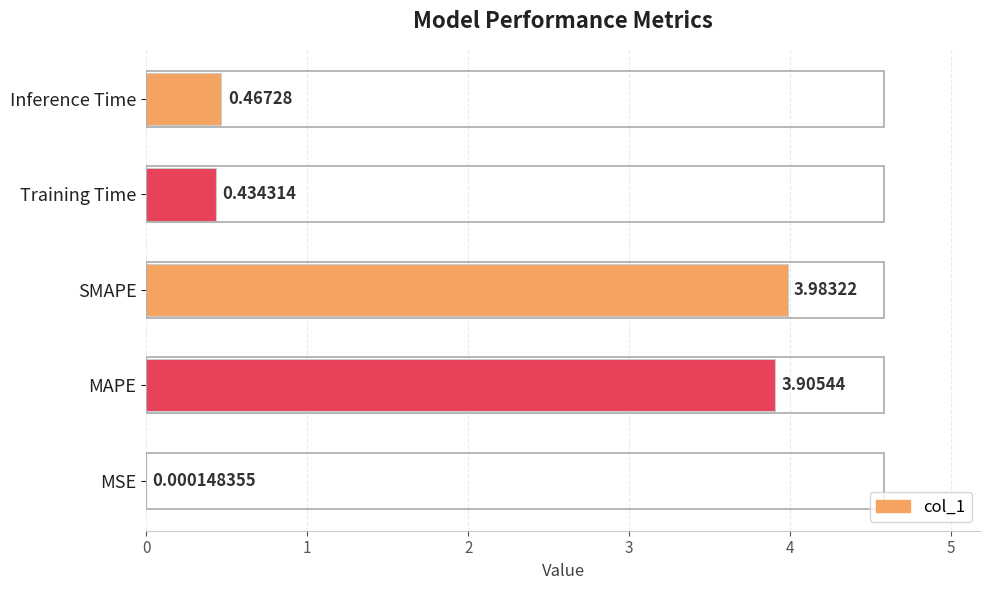

Which has a higher value, MSE or SMAPE?

SMAPE